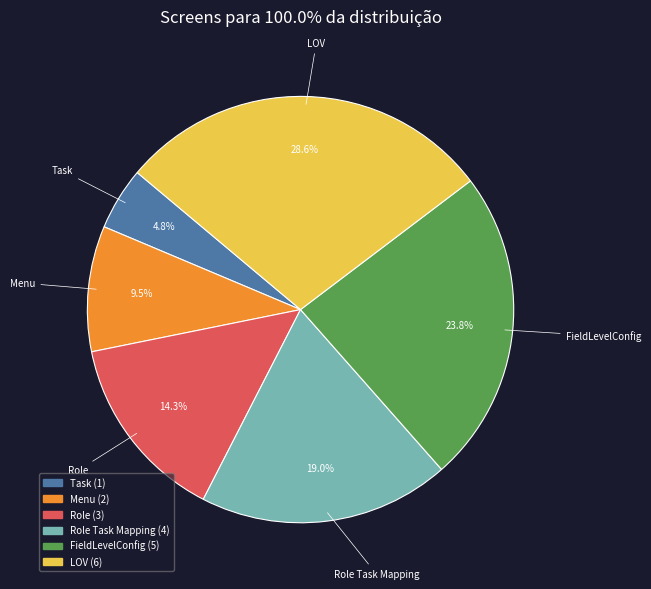

Does FieldLevelConfig represent more than half of the total?

No